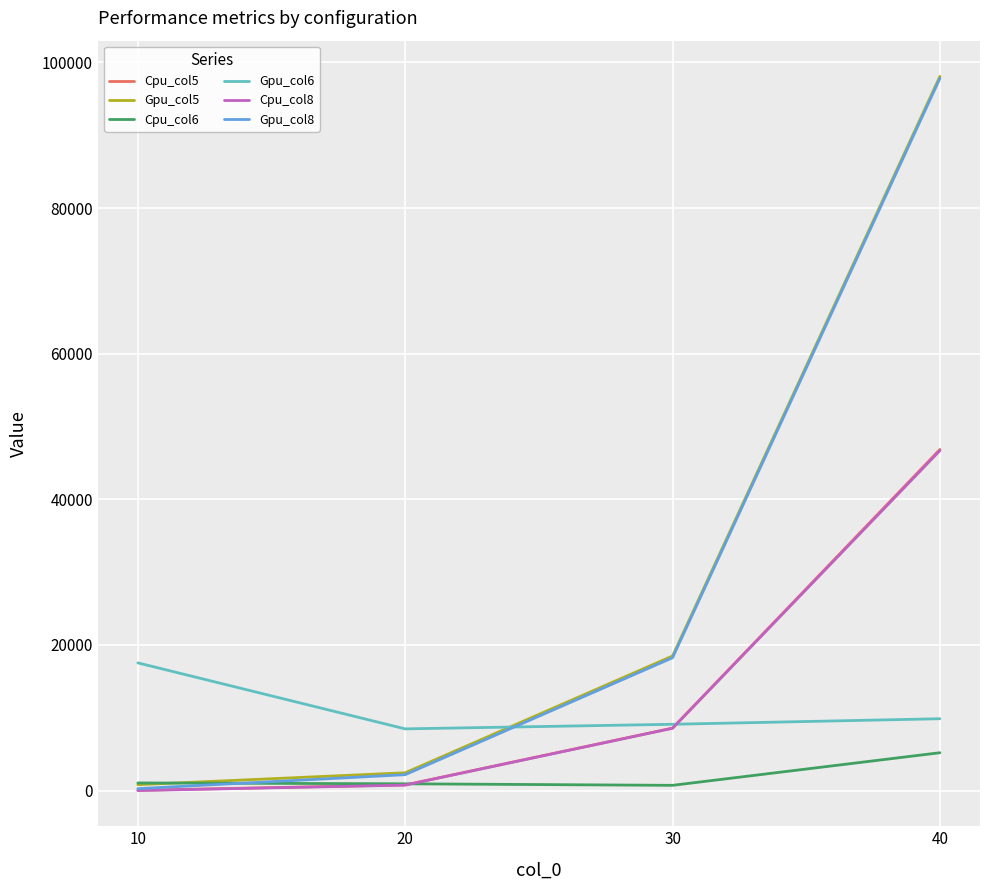

True or false: Gpu_col6 and Cpu_col6 intersect in this chart.

False